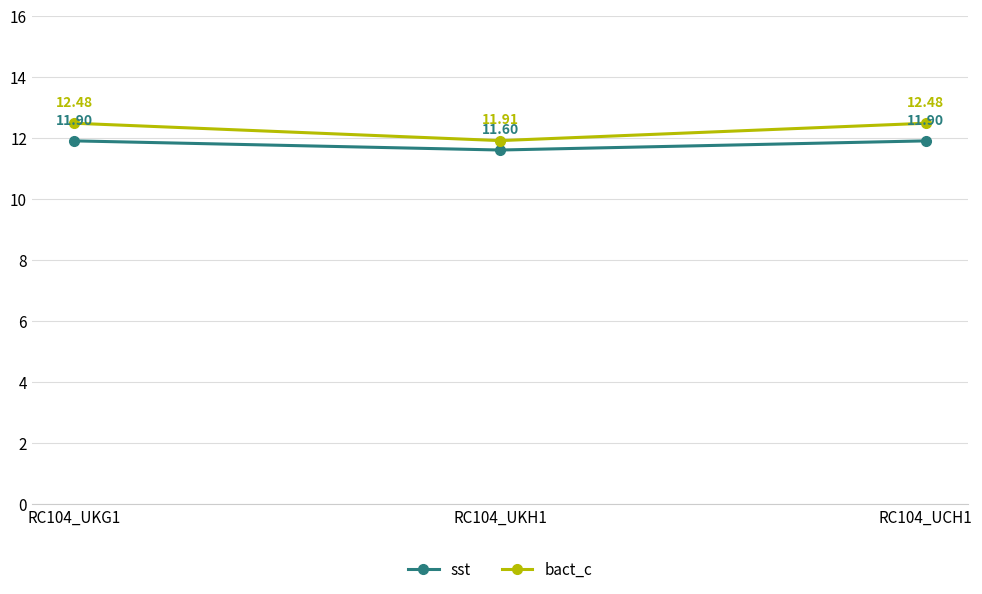

Which series changed the most between RC104_UKG1 and RC104_UKH1?

bact_c